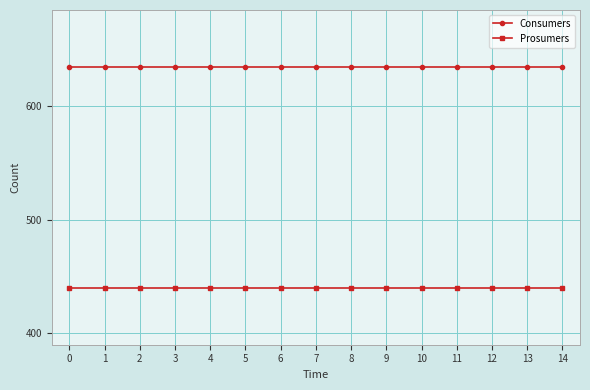

What is the sum of all Prosumers values?

6600